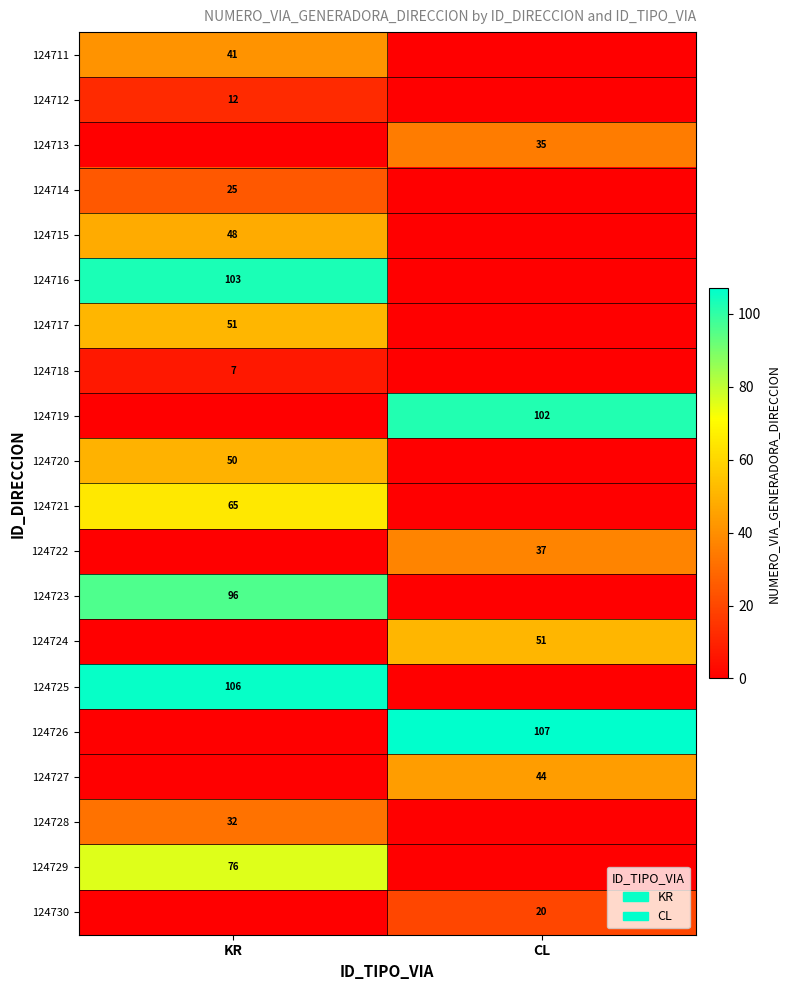

The 124722 series shows 23 at CL. True or false?

False